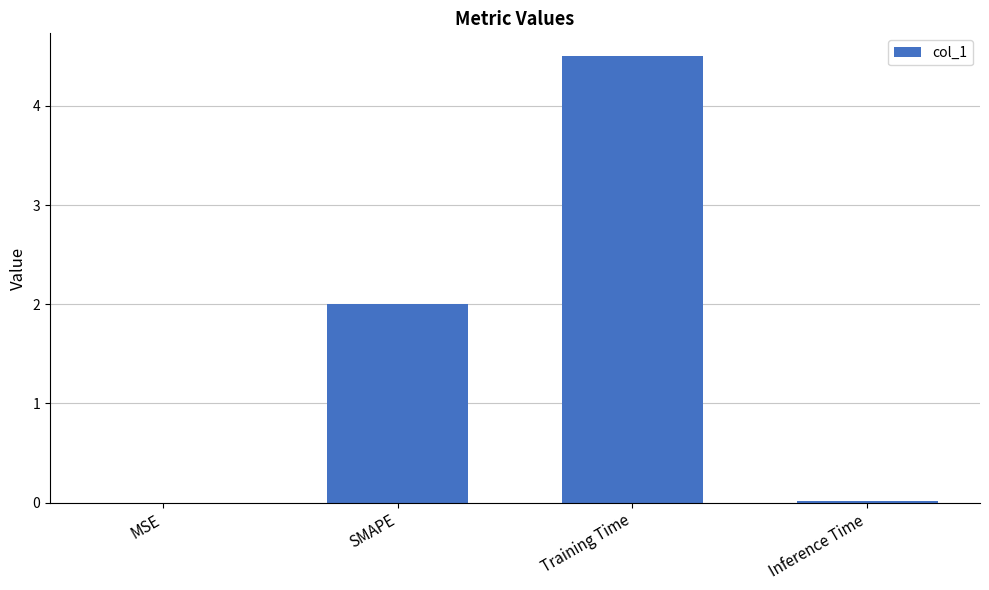

At which category does the chart reach its peak across all series?

Training Time